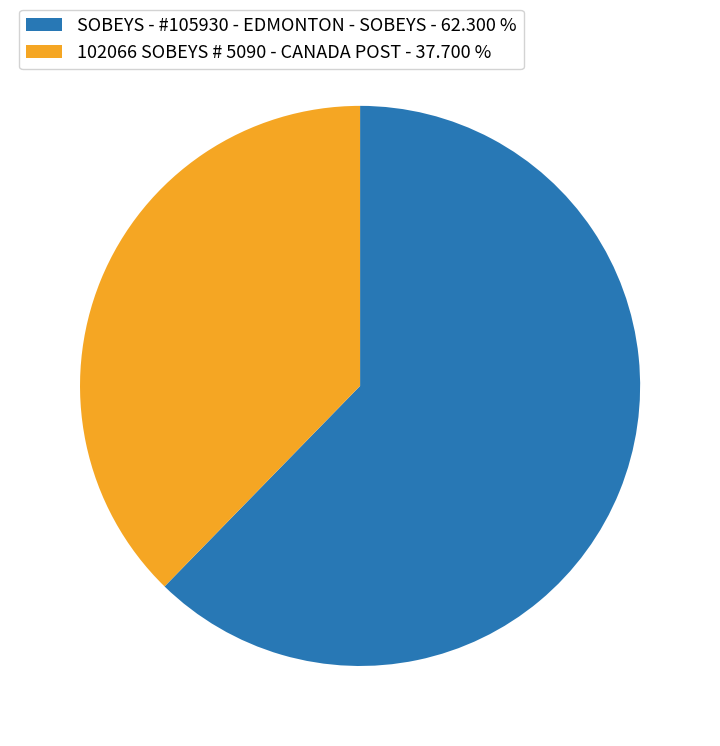

Is there a majority slice in this chart?

Yes